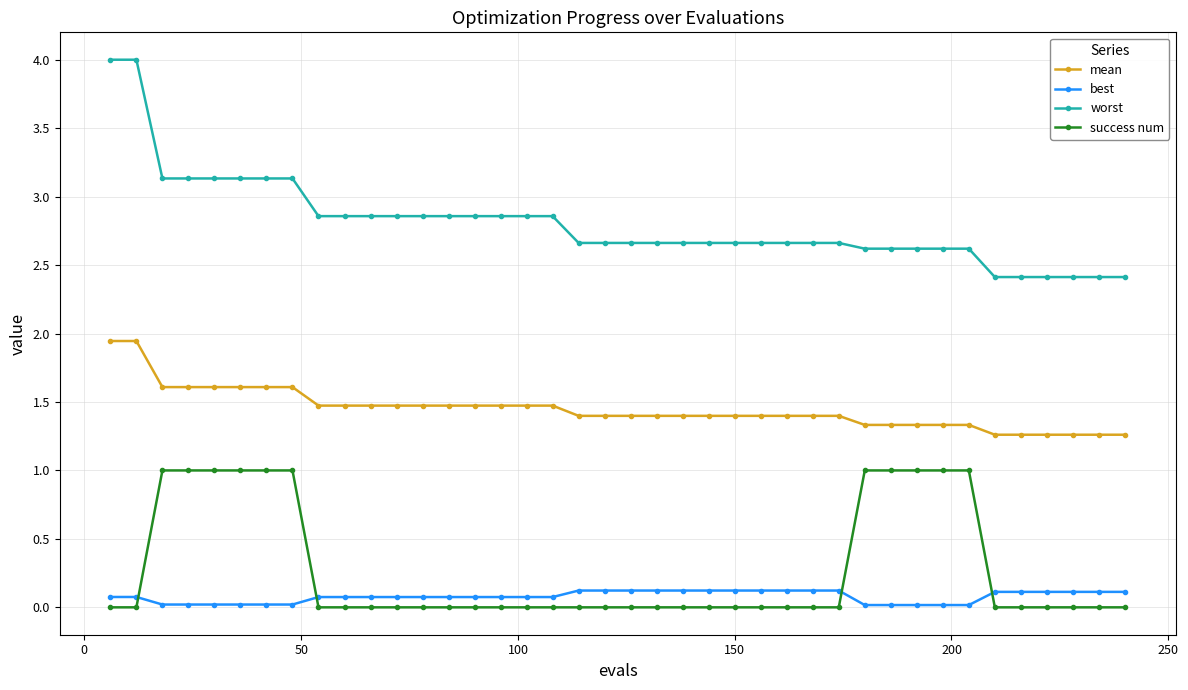

True or false: best and worst intersect in this chart.

False